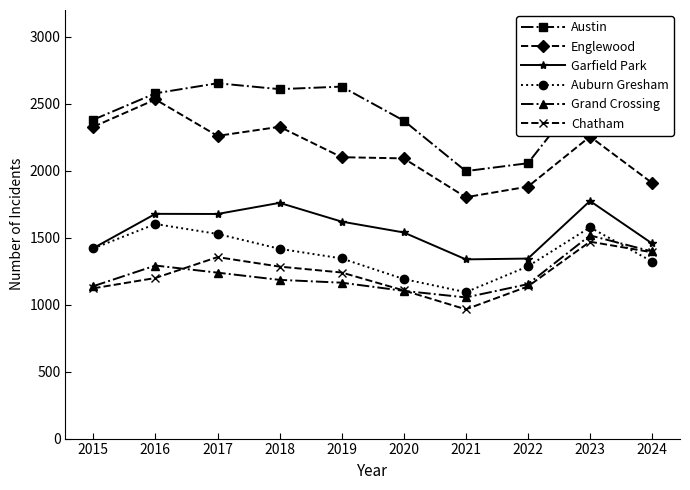

What are all the series names shown in the legend?

Austin, Englewood, Garfield Park, Auburn Gresham, Grand Crossing, Chatham